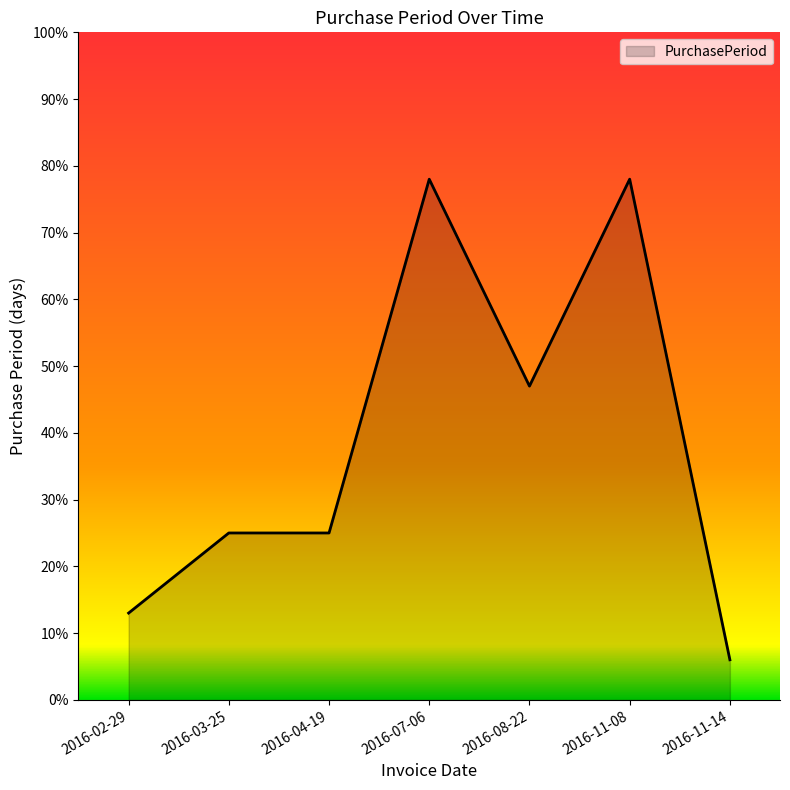

What is the change in value from 2016-04-19 to 2016-08-22?

+22